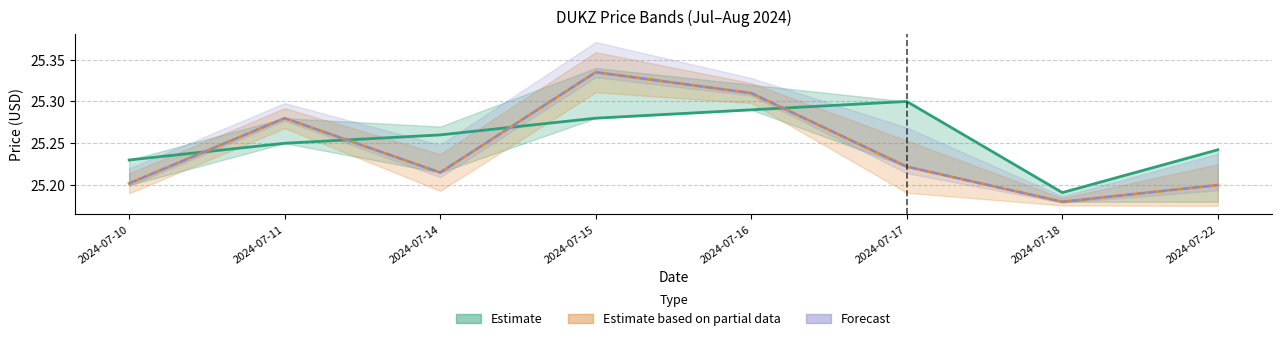

Which category has the highest value in the open series?

2024-07-17